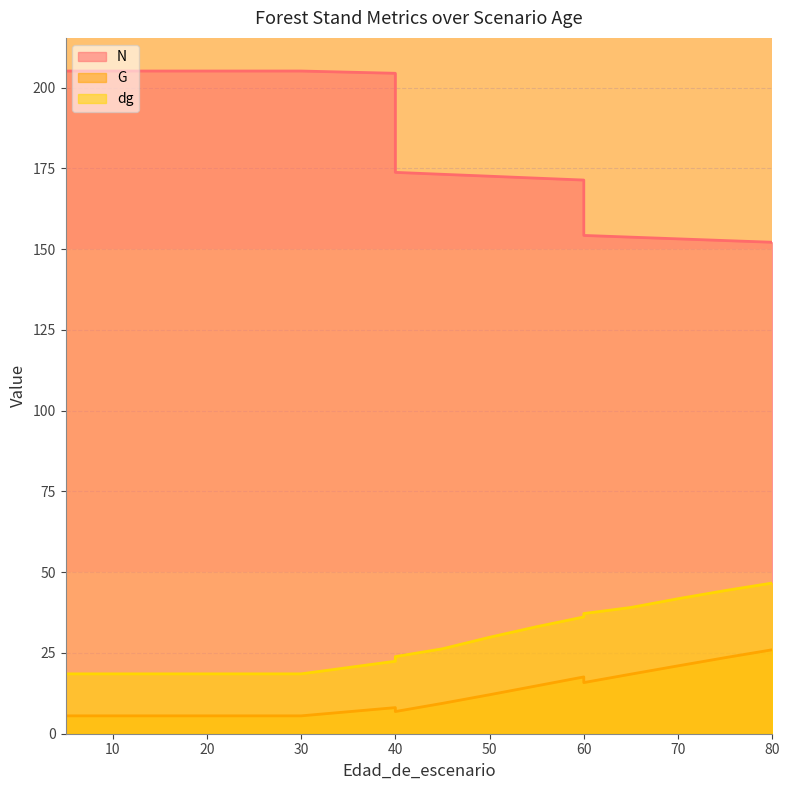

Where does the G series first go above 8?

40